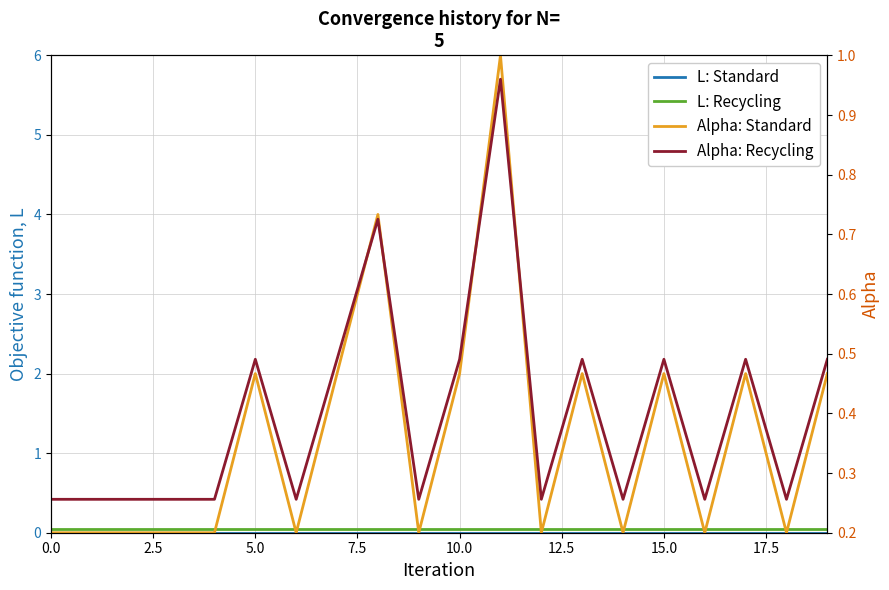

Which series has the largest total across all categories?

Alpha: Recycling